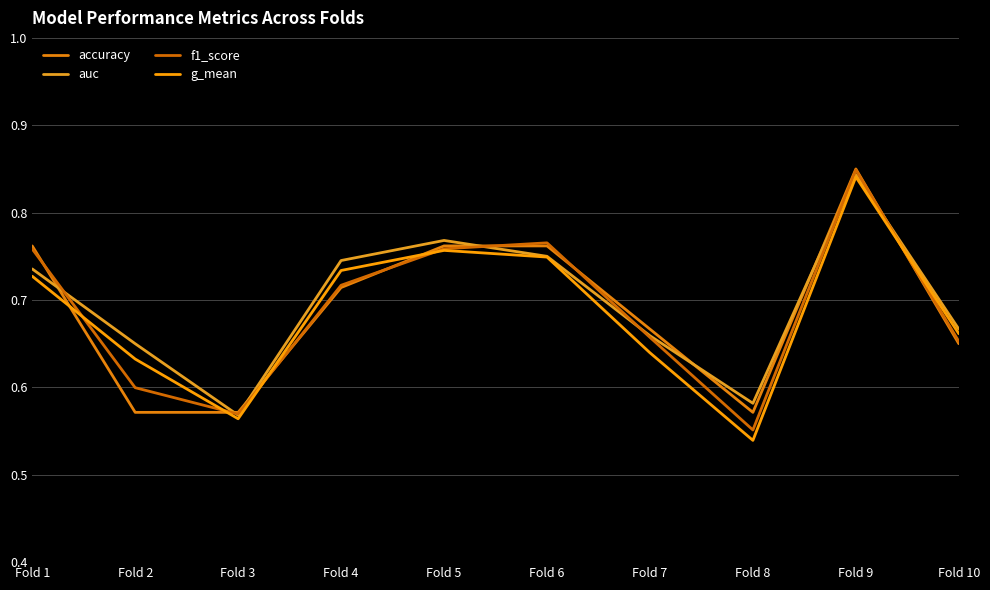

Reading left to right, extract all data points from this chart.

accuracy: 0.8	0.6	0.6	0.7	0.8	0.8	0.7	0.6	0.8	0.7
auc: 0.7	0.7	0.6	0.7	0.8	0.8	0.7	0.6	0.8	0.7
f1_score: 0.8	0.6	0.6	0.7	0.8	0.8	0.7	0.6	0.8	0.7
g_mean: 0.7	0.6	0.6	0.7	0.8	0.7	0.6	0.5	0.8	0.7